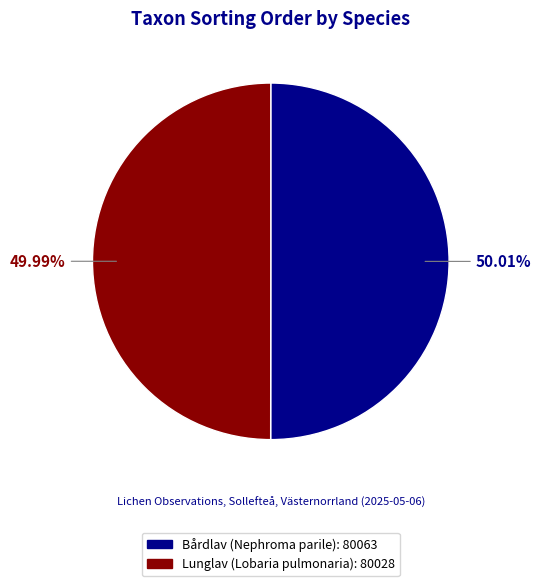

To the nearest percent, what percentage of the pie is Bårdlav (Nephroma parile)?

50%